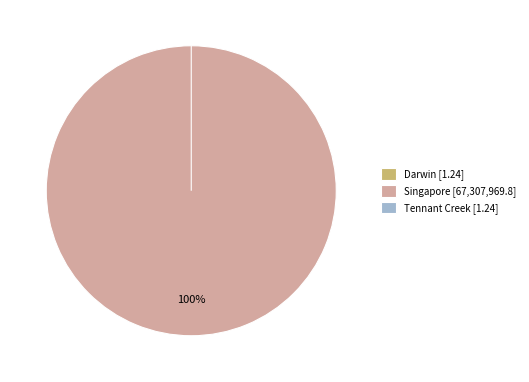

To the nearest percent, what is the average slice percentage?

33%